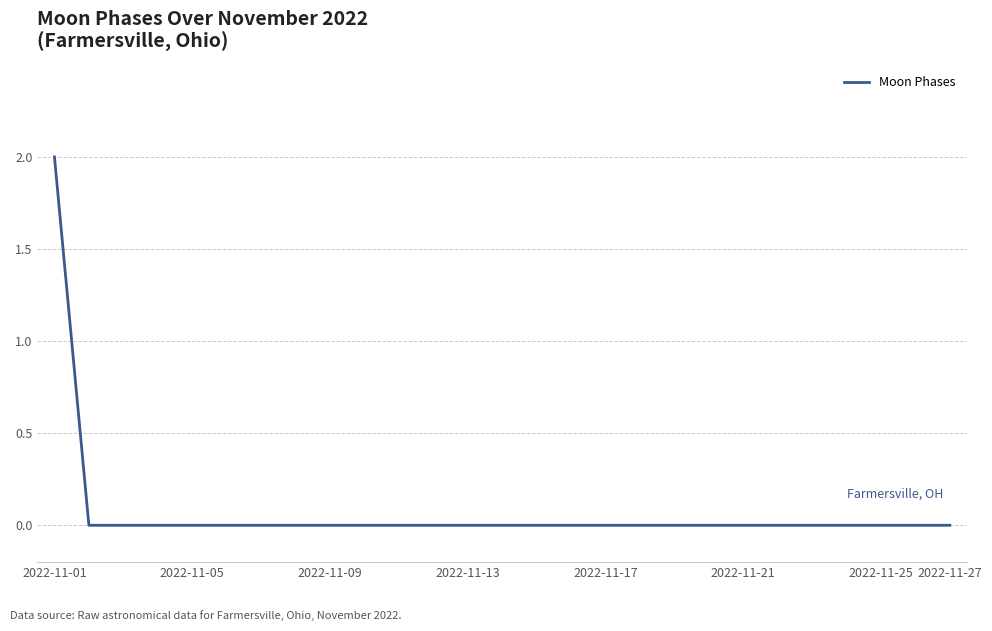

Reading left to right, list all the values displayed in this chart.

2	0	0	0	0	0	0	0	0	0	0	0	0	0	0	0	0	0	0	0	0	0	0	0	0	0	0